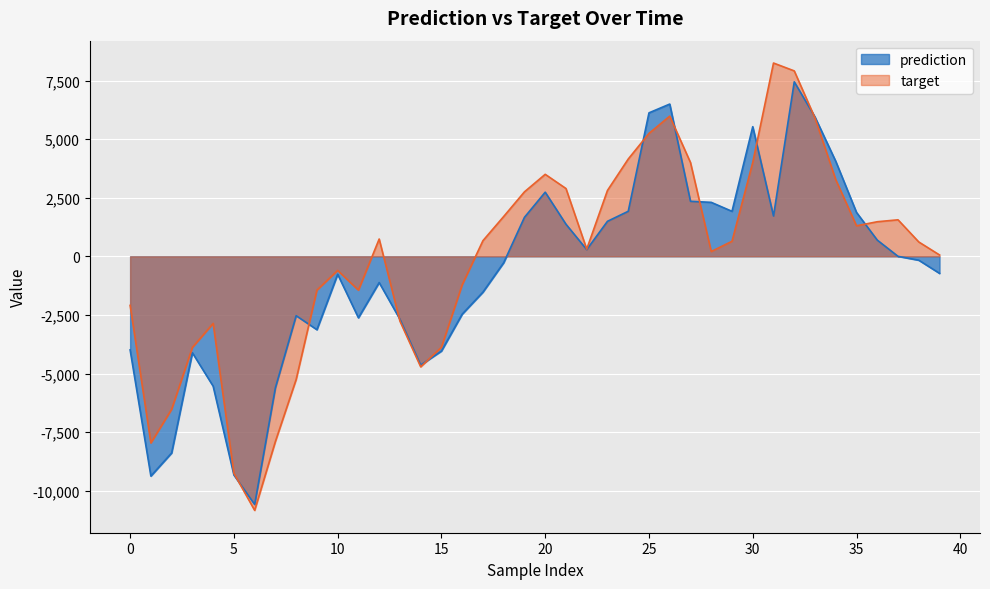

What is the approximate value of target at 5?

-9258.1